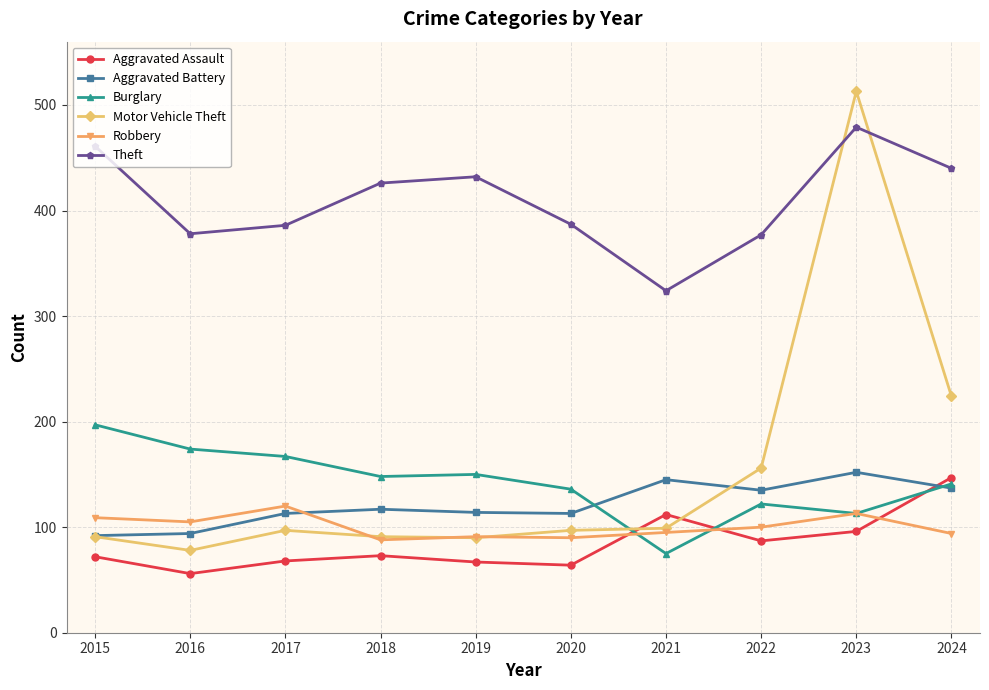

True or false: Burglary has more than 0 interior local peaks.

True